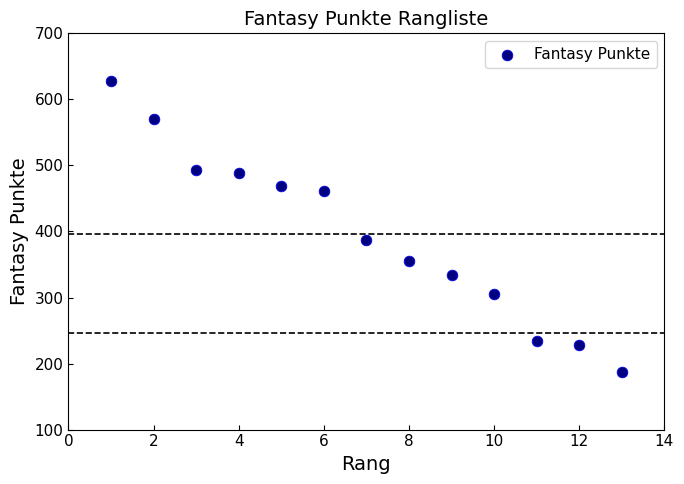

What is the range of Y values (max minus min)?

441